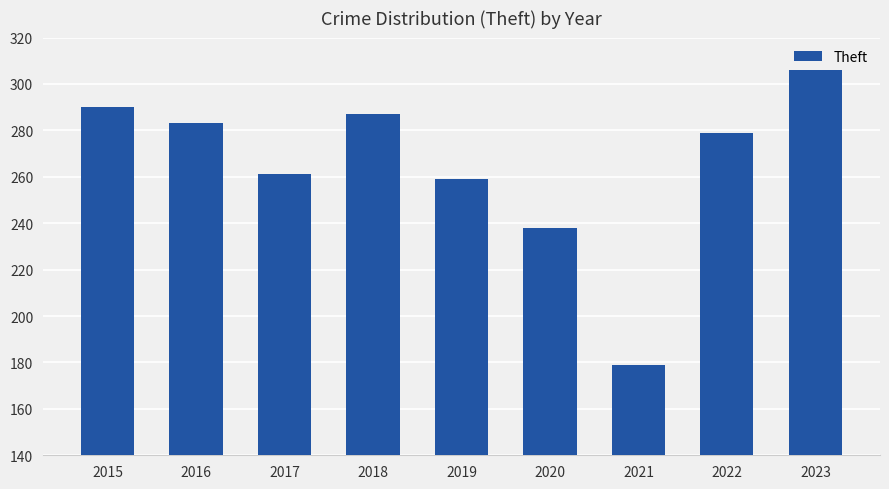

How many series are shown in this chart?

1